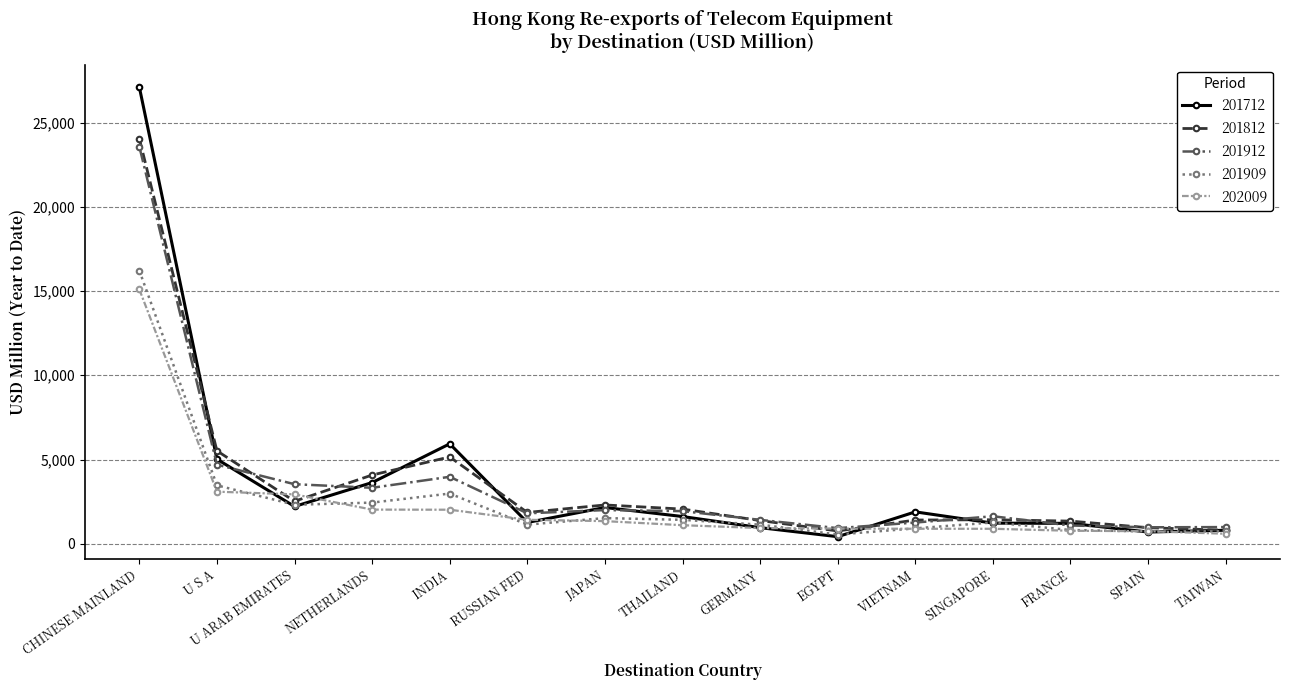

Which series changed the most between U S A and JAPAN?

201812